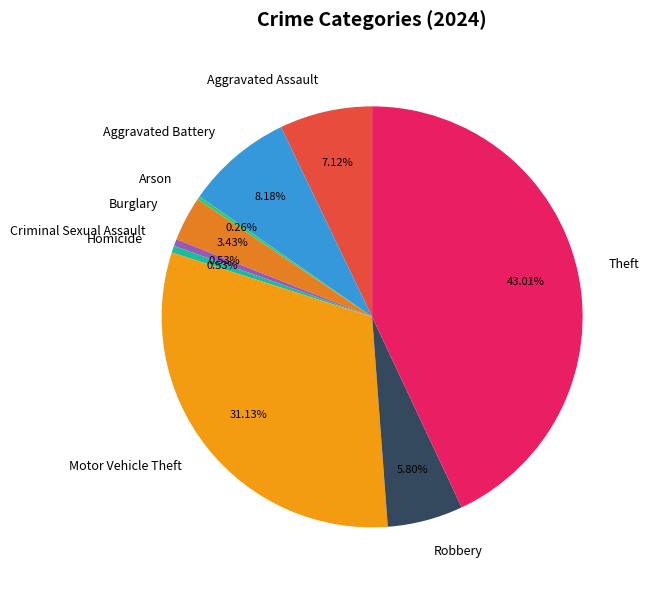

What is the largest slice in the pie chart?

Theft